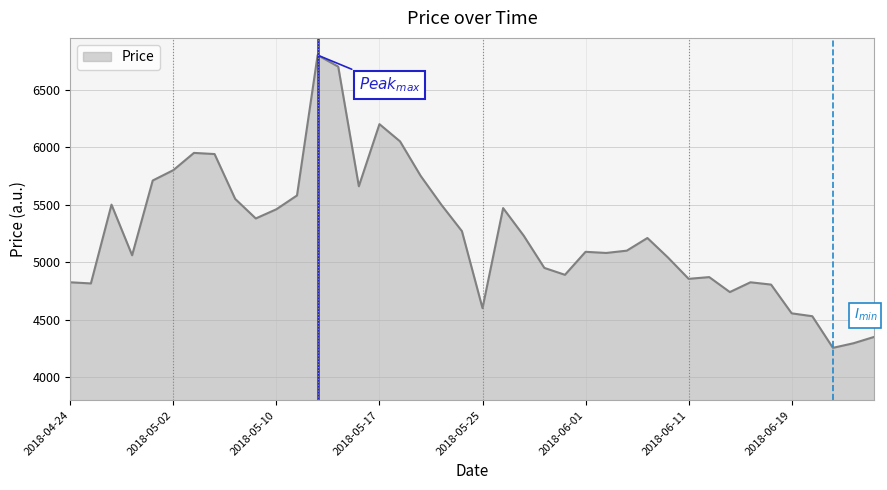

How many lines are shown in the chart?

1